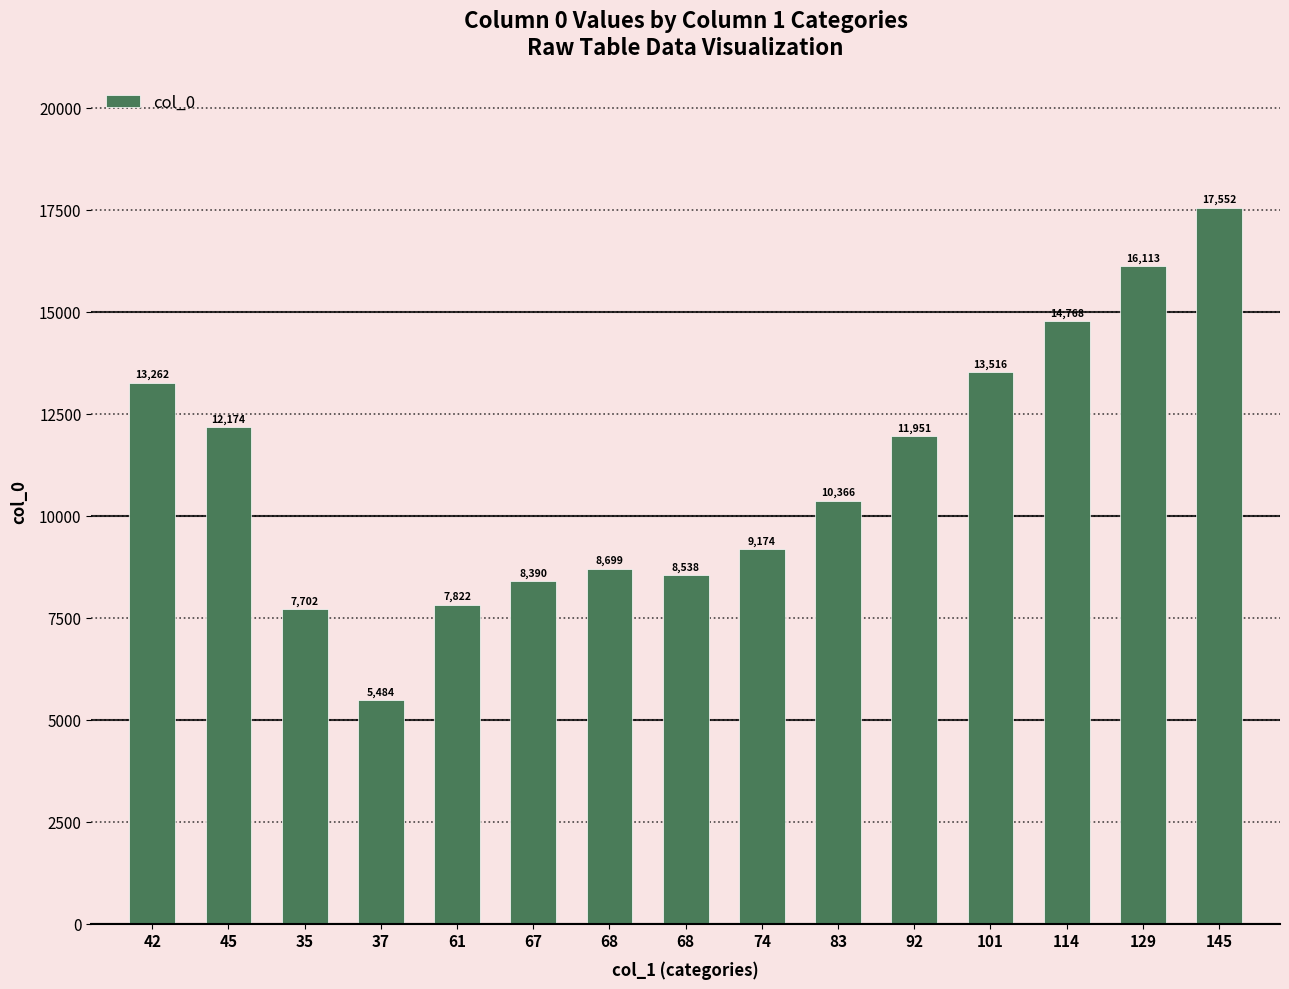

How many values are below 10366?

7